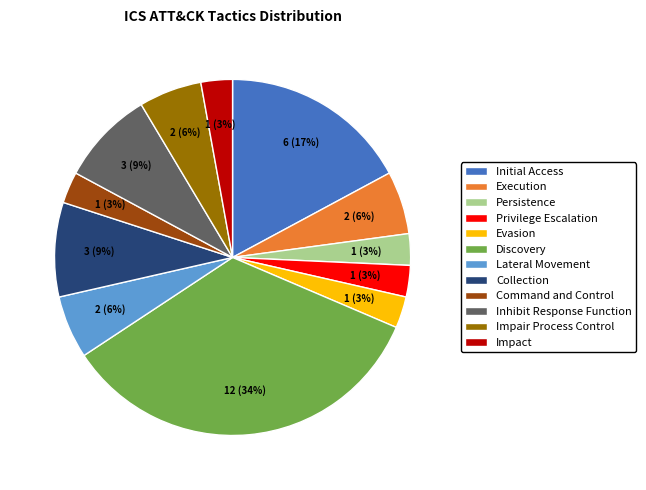

Does Evasion represent more than half of the total?

No